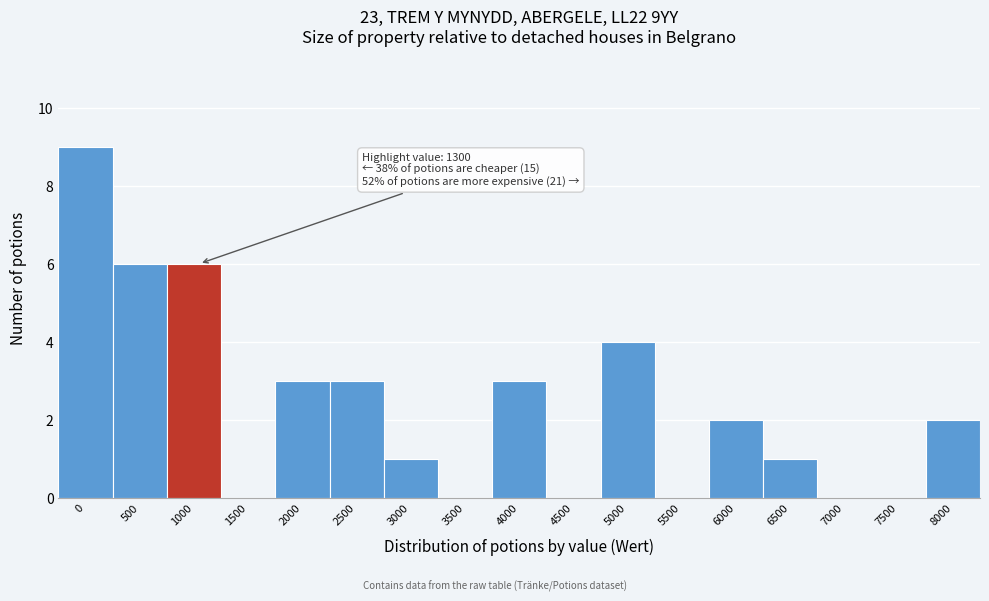

Reading left to right, list all the values displayed in this chart.

0=9	500=6	1000=6	1500=0	2000=3	2500=3	3000=1	3500=0	4000=3	4500=0	5000=4	5500=0	6000=2	6500=1	7000=0	7500=0	8000=2